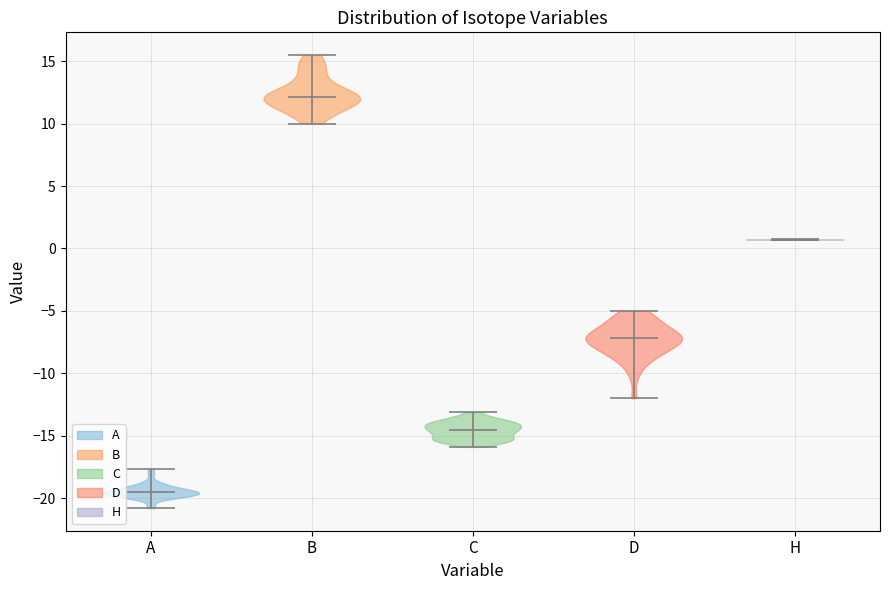

Reading left to right, read every violin against the y-axis: where its median line is, and the lowest and highest points it reaches. The values are not printed on the chart, so give them approximately, as read against the axis.

A: median line -19.5, lowest point -21.0, highest point -17.5
B: median line 12.0, lowest point 10.0, highest point 15.5
C: median line -14.5, lowest point -16.0, highest point -13.0
D: median line -7.0, lowest point -12.0, highest point -5.0
H: median line 0.5, lowest point 0.5, highest point 0.5